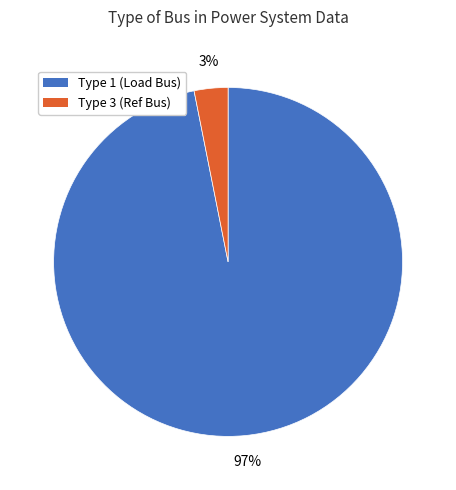

To the nearest percent, what is the difference between the largest and smallest slice percentages?

94%